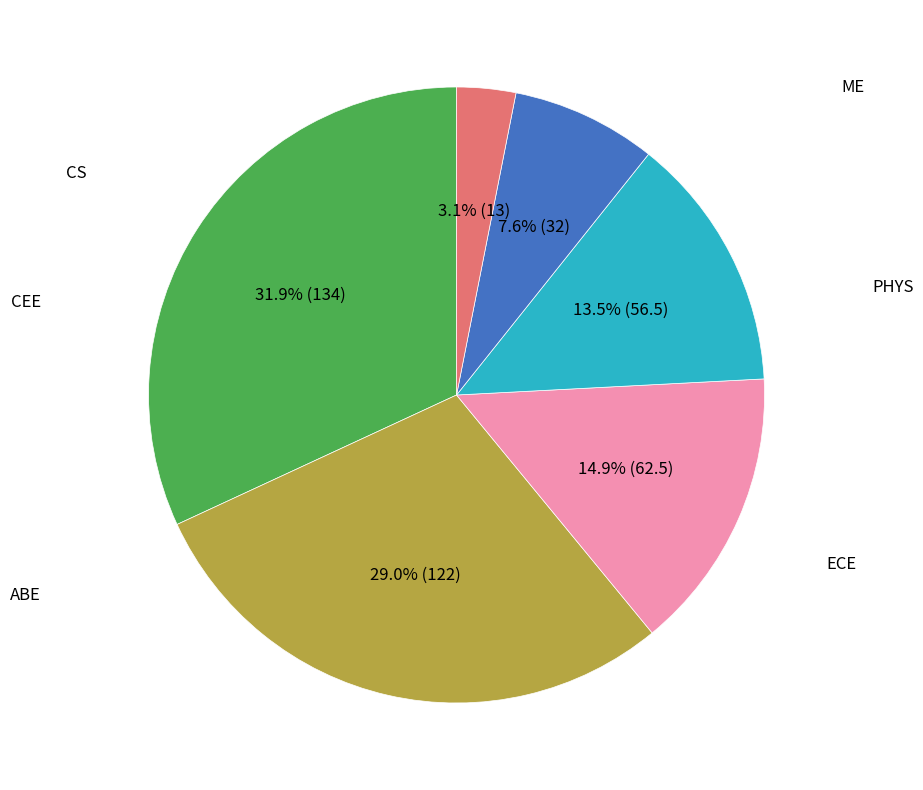

Does any single category account for the majority?

No